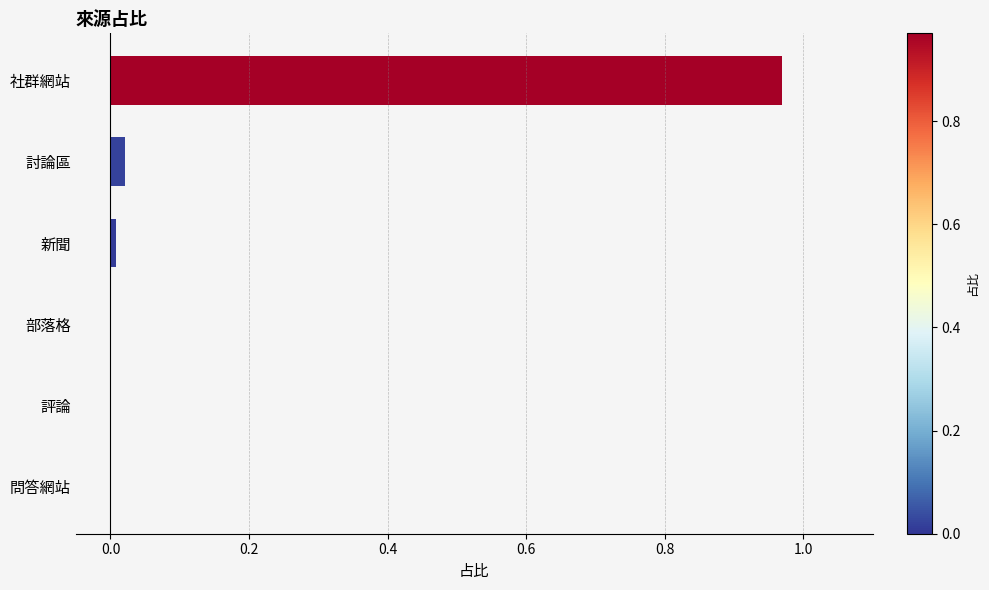

Is it true that the value at 評論 is 0.0?

True